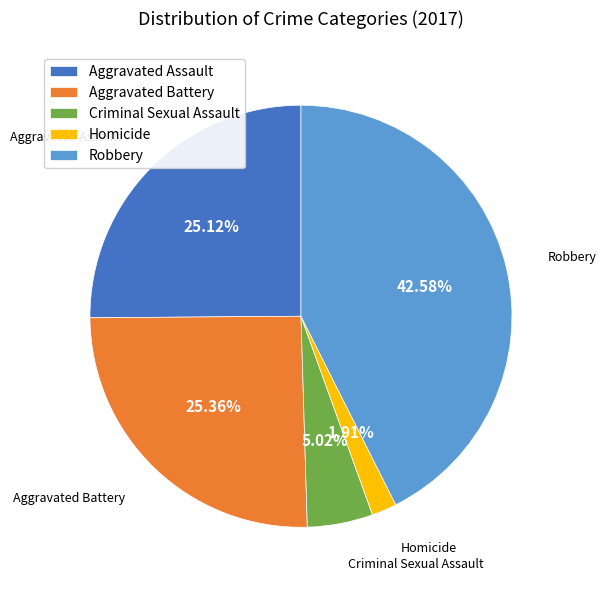

To the nearest percent, what portion does Homicide represent?

2%